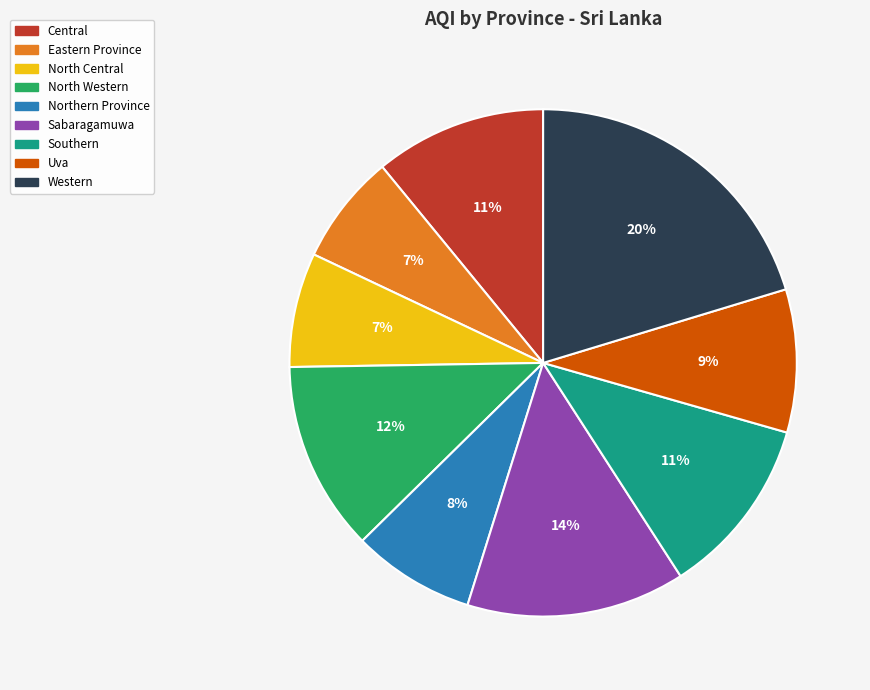

Is there any slice that represents more than half of the pie?

No